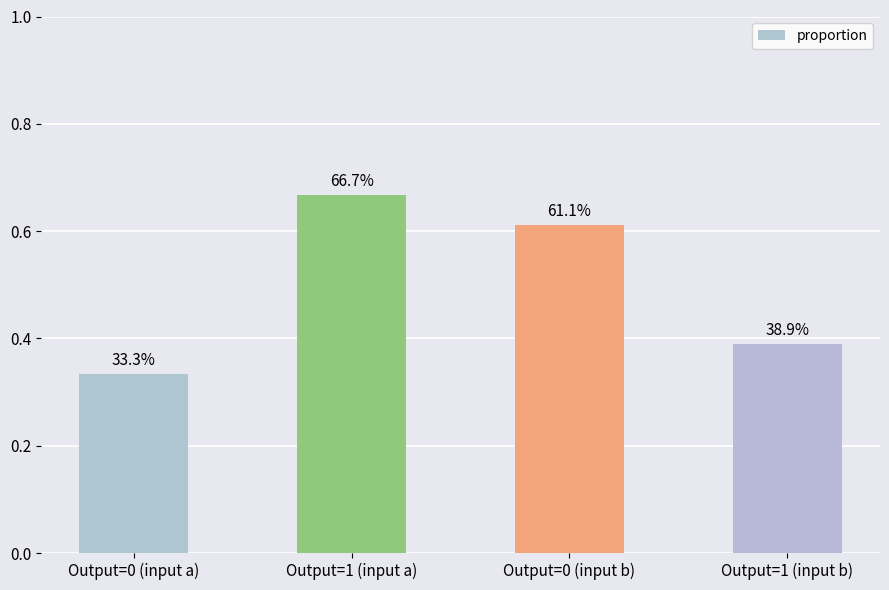

Reading left to right, extract all data points from this chart.

0.3	0.7	0.6	0.4